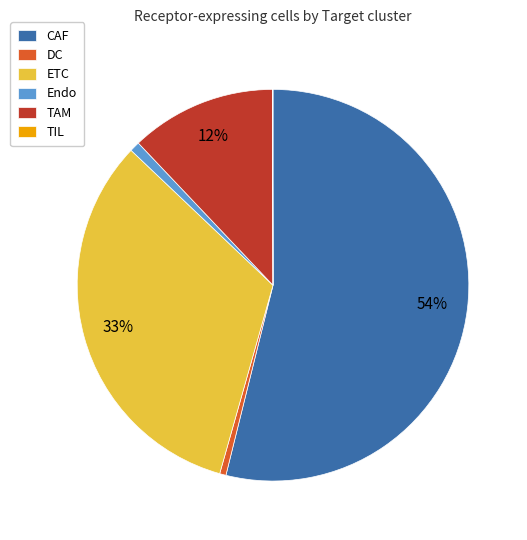

To the nearest percent, what percentage of the pie is DC?

1%